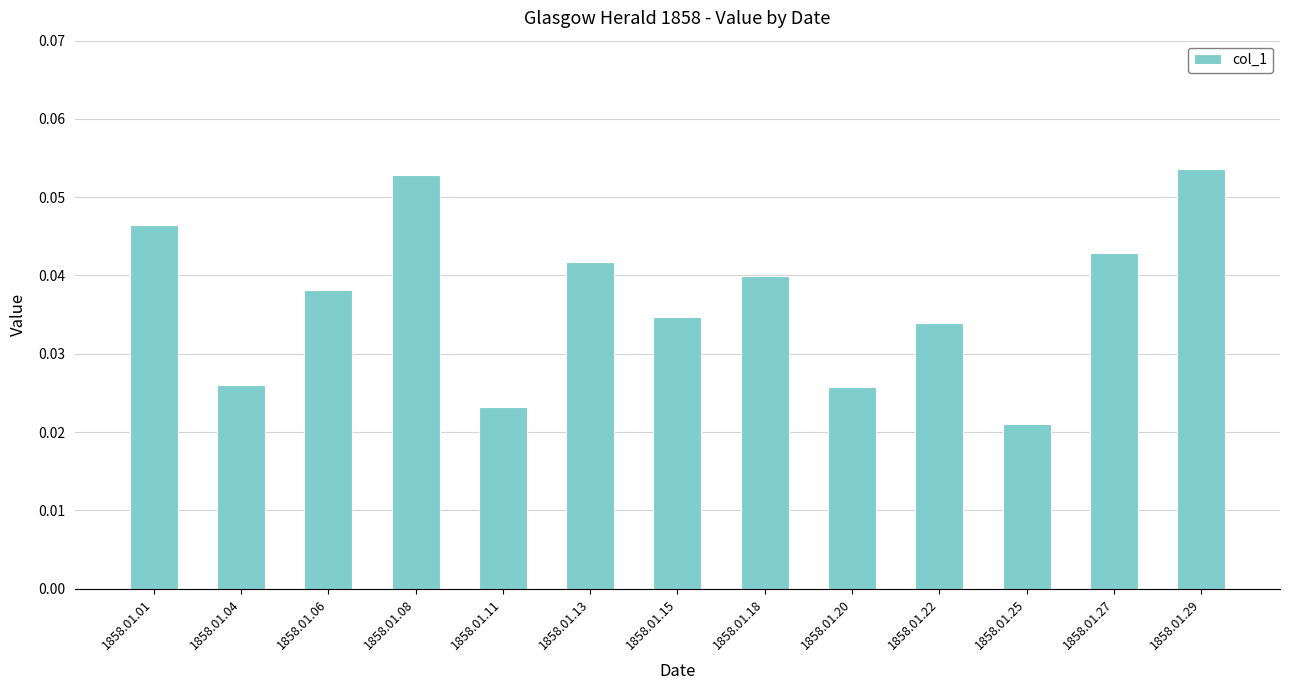

How many data points does each series have?

13